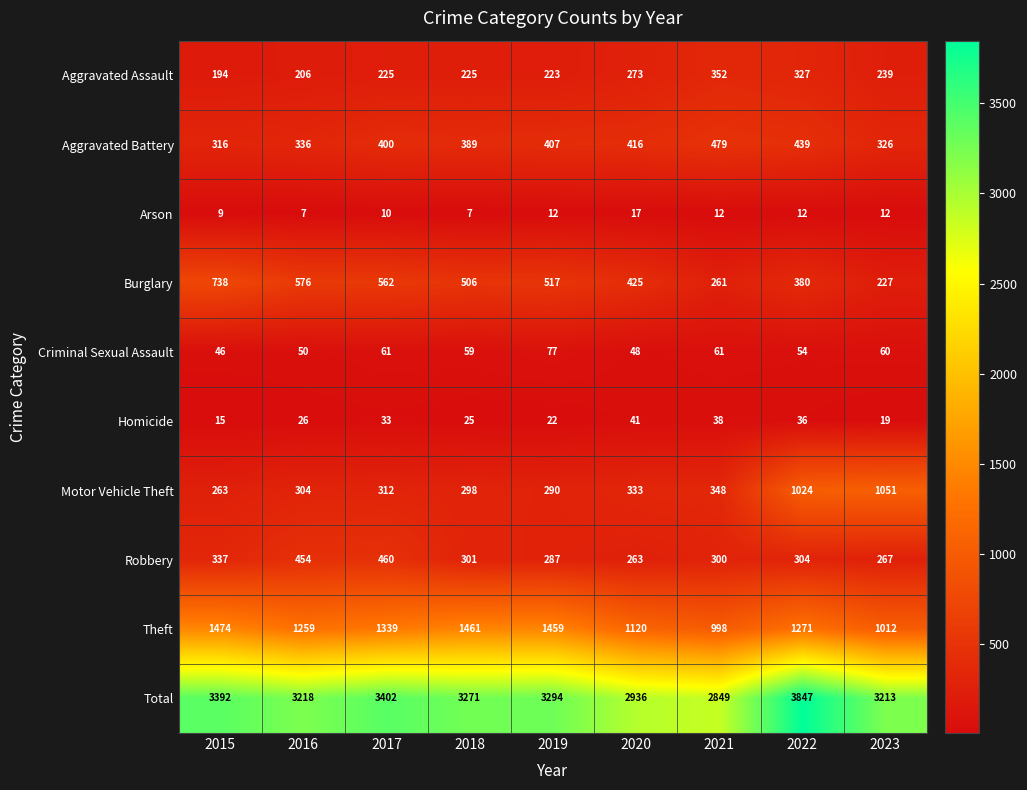

Count the number of categories in the chart.

9